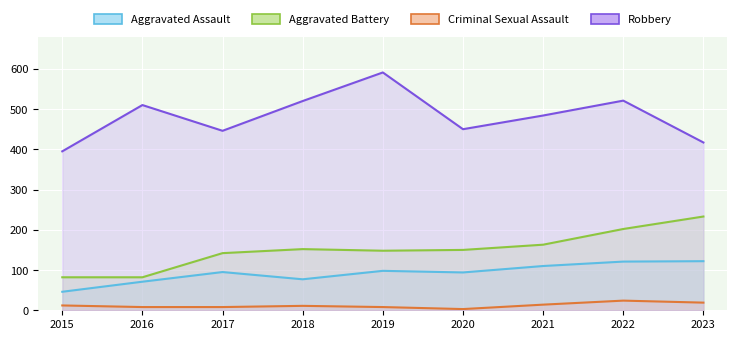

In Aggravated Assault, how many points are higher than both neighbors (excluding endpoints)?

2